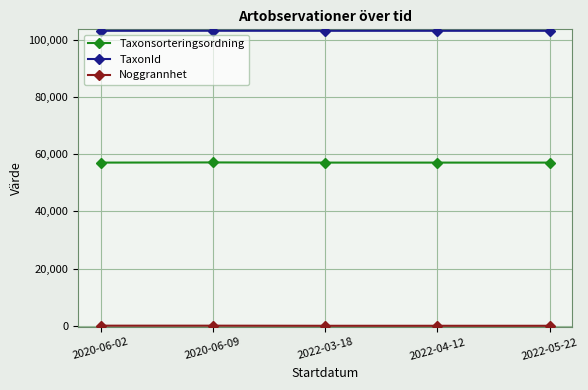

Does the chart display data point markers on the line(s)?

Yes